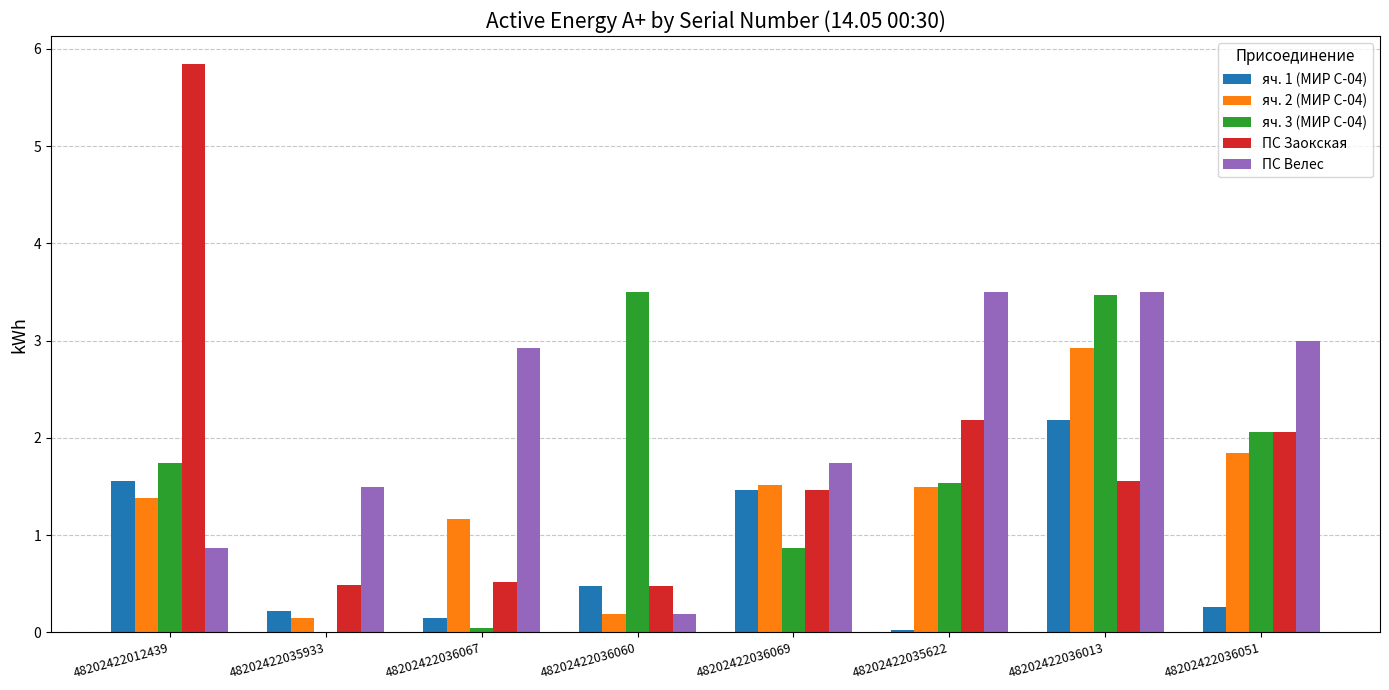

Which series has the largest total across all categories?

ПС Велес